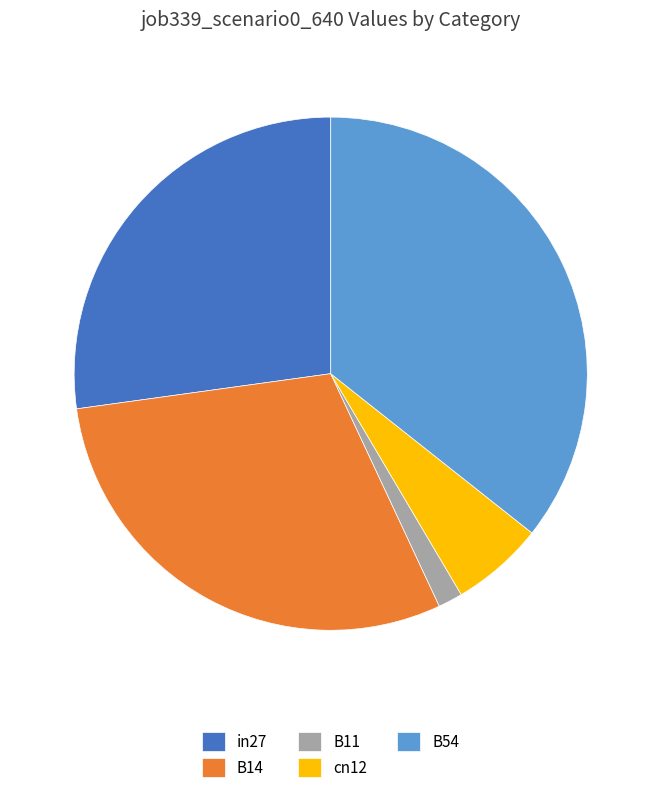

Is the sum of B14 and B11 greater than half?

No